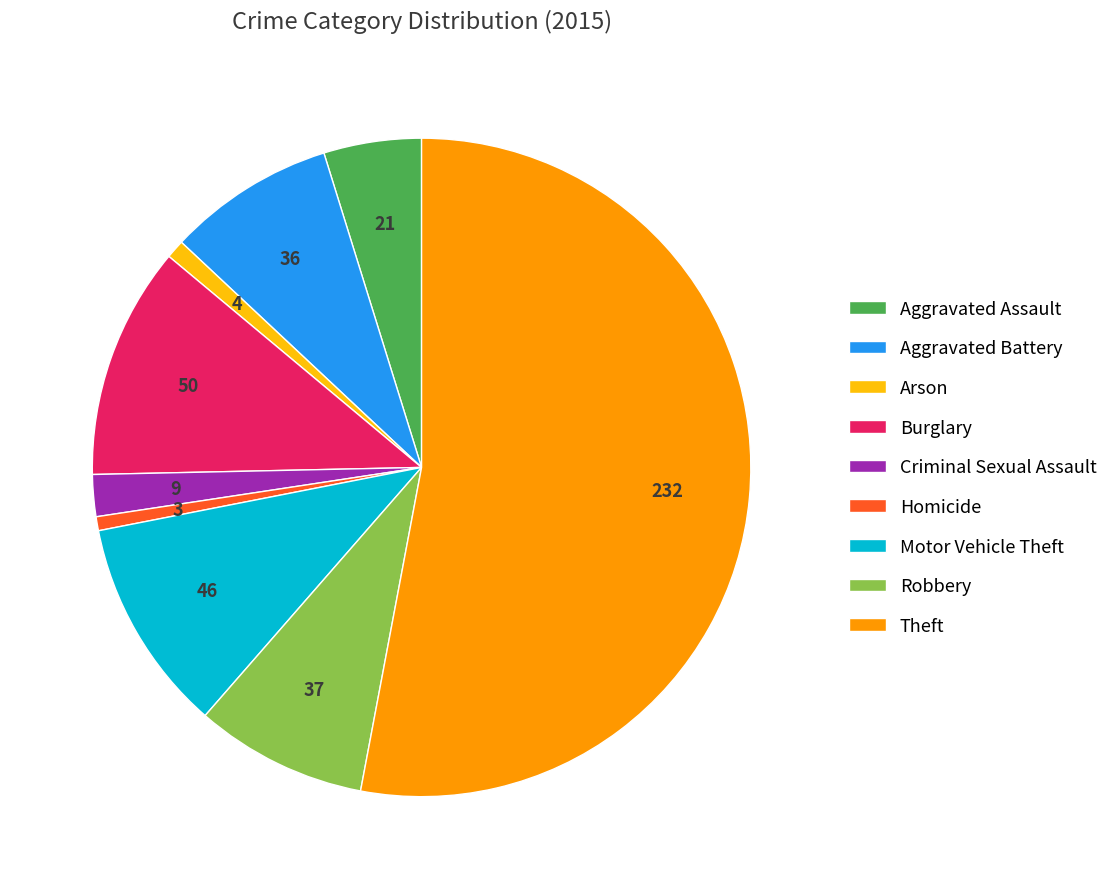

Combined, do Aggravated Battery and Criminal Sexual Assault account for over 50%?

No